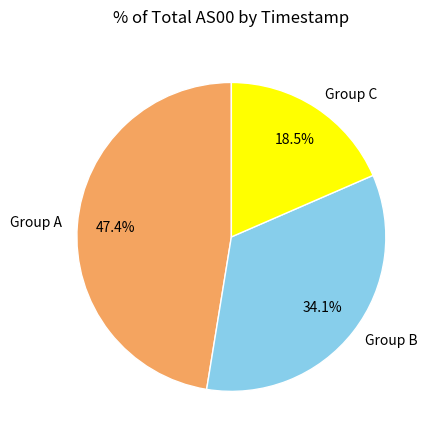

Which slice is the smallest?

Group C